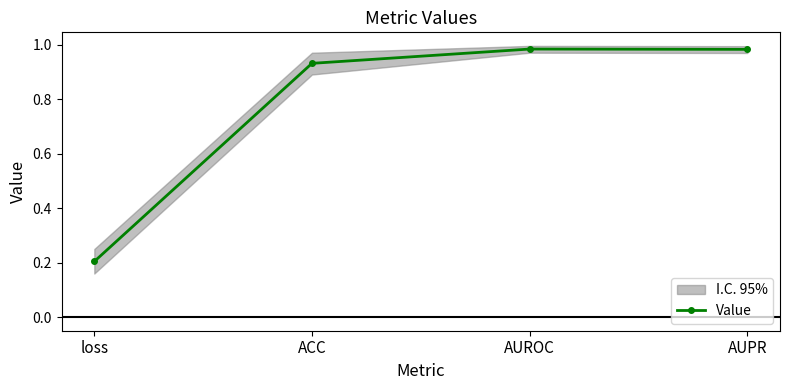

Where is the data nearest to the value 0?

loss